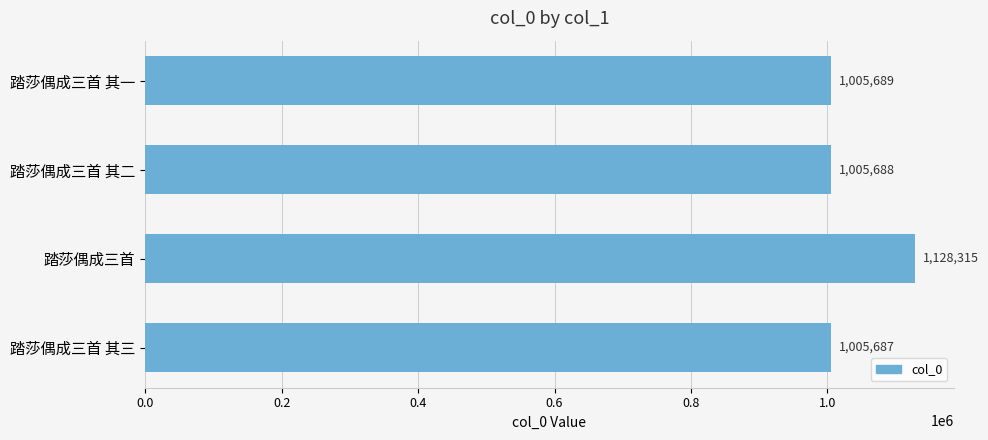

What is the difference between the maximum and second lowest values?

122627